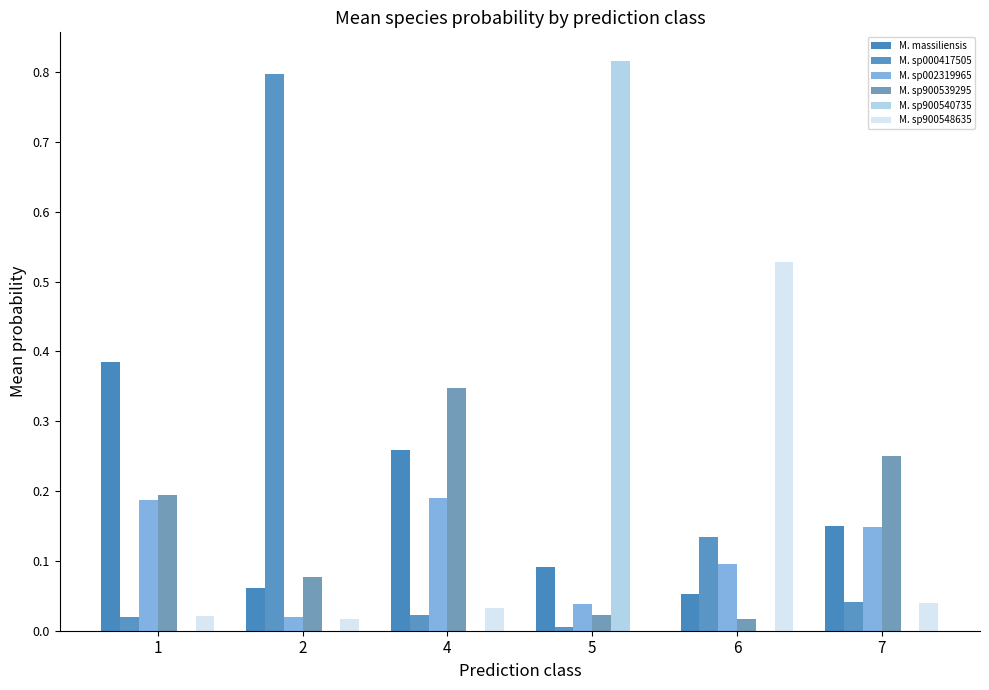

Which category has the lowest value across all series?

2